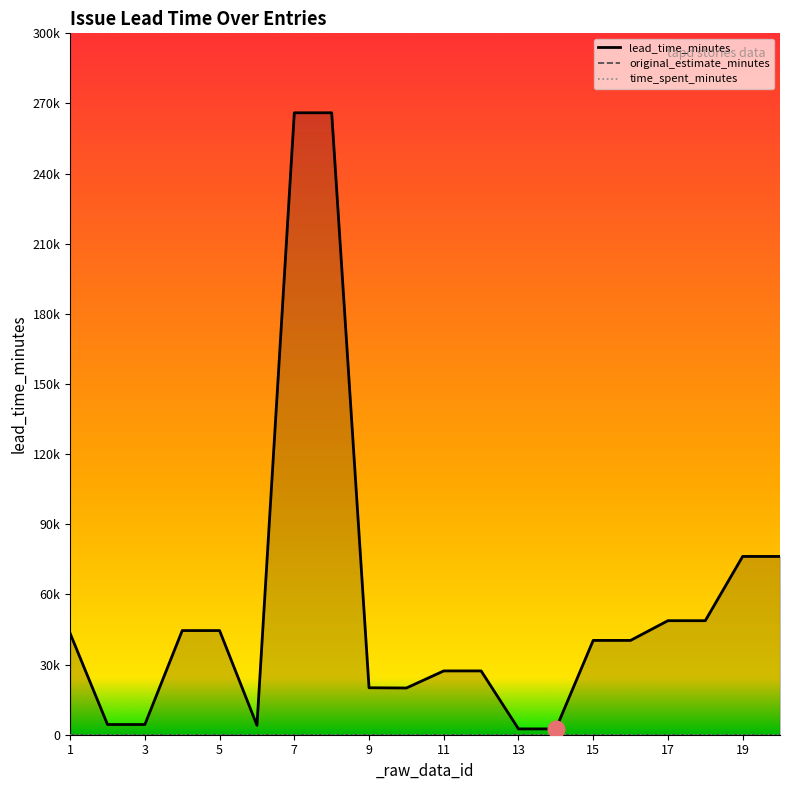

True or false: original_estimate_minutes and time_spent_minutes cross at least once.

False